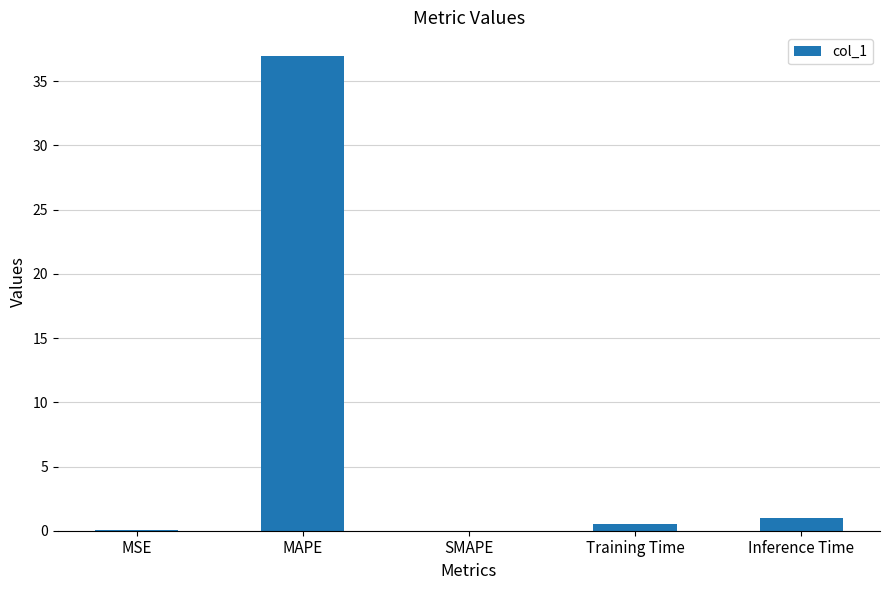

What is the greatest value displayed?

37.0